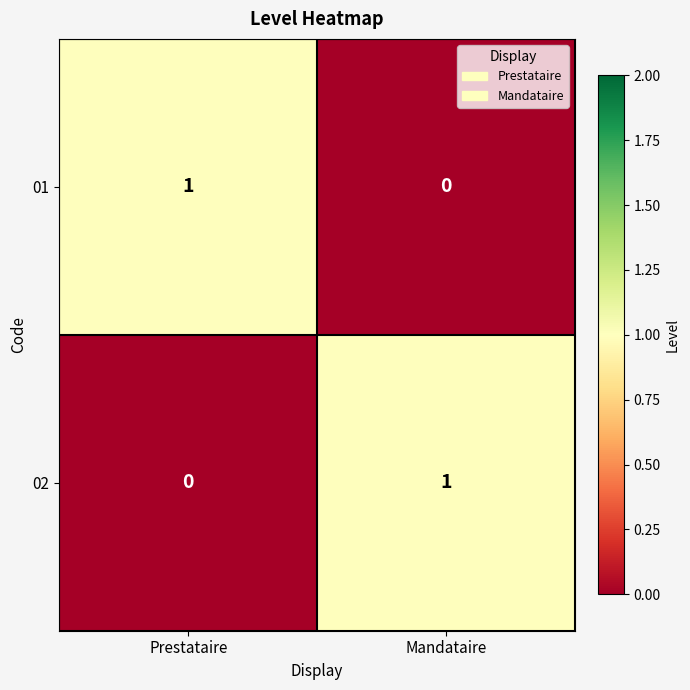

Which category has the highest value in the 02 series?

Mandataire